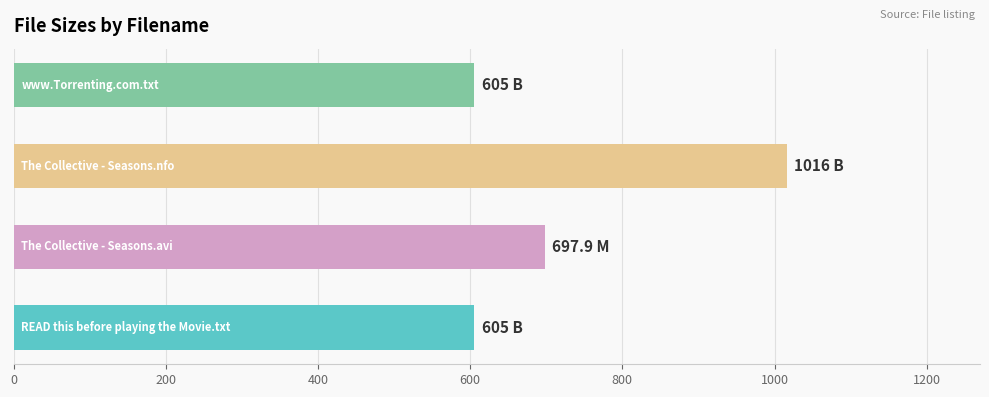

How many values are between 605 and 1016?

4